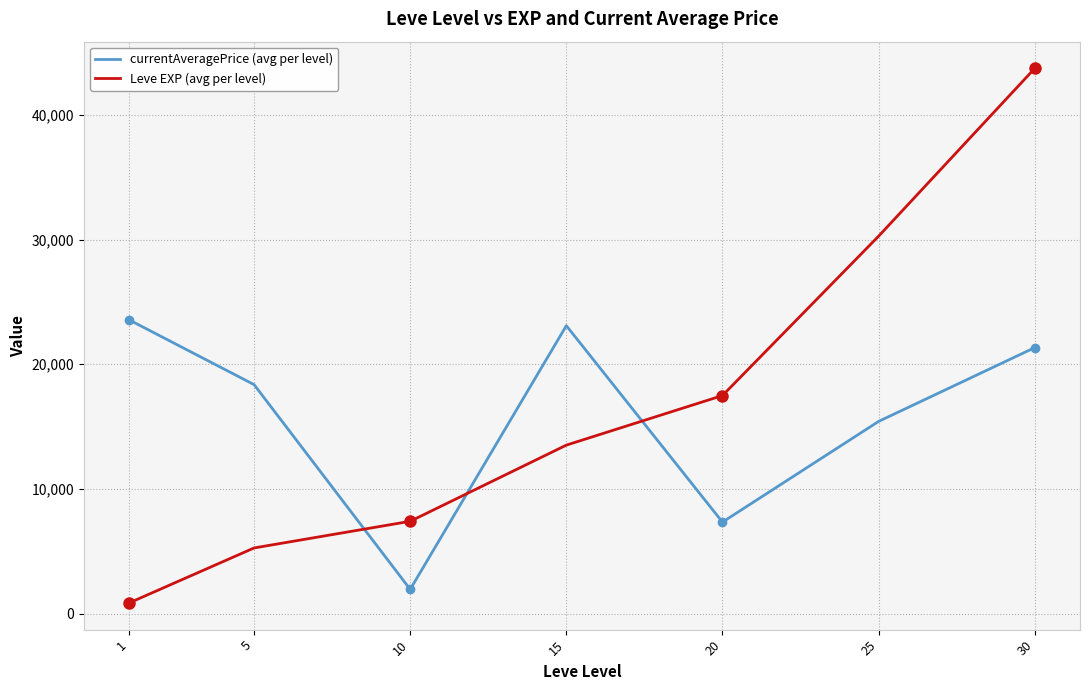

How many times do Leve EXP (avg per level) and currentAveragePrice (avg per level) cross each other?

3